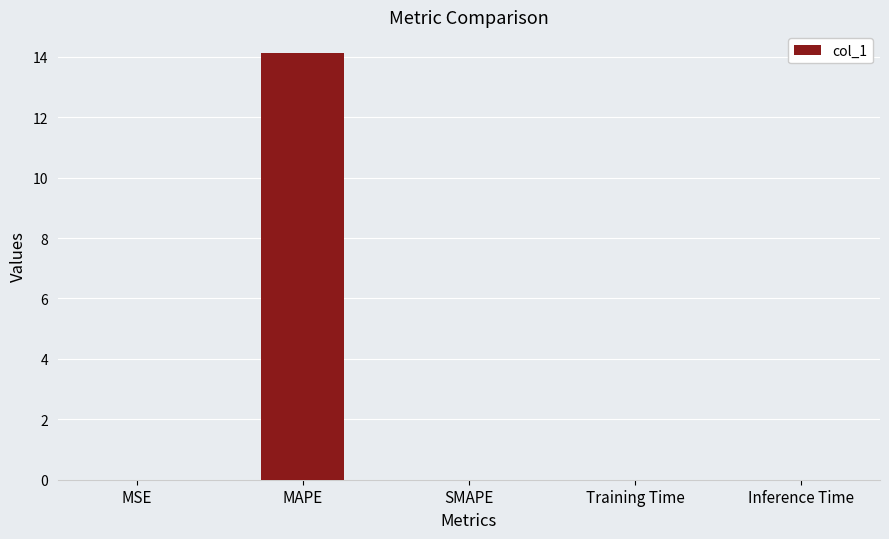

True or false: the data shows 0.0 at SMAPE.

True